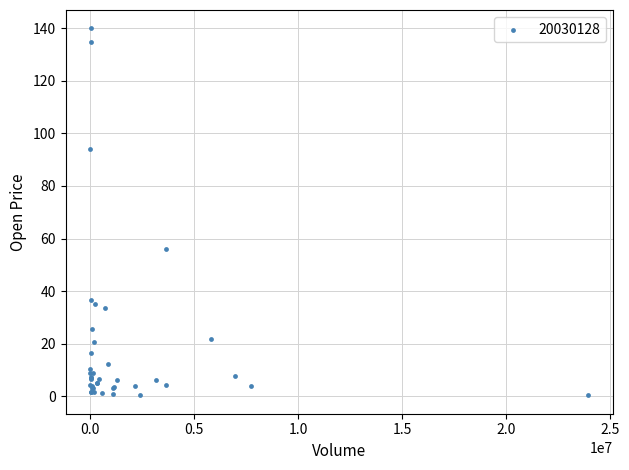

What Y value in the scatter plot is closest to 70?

56.0